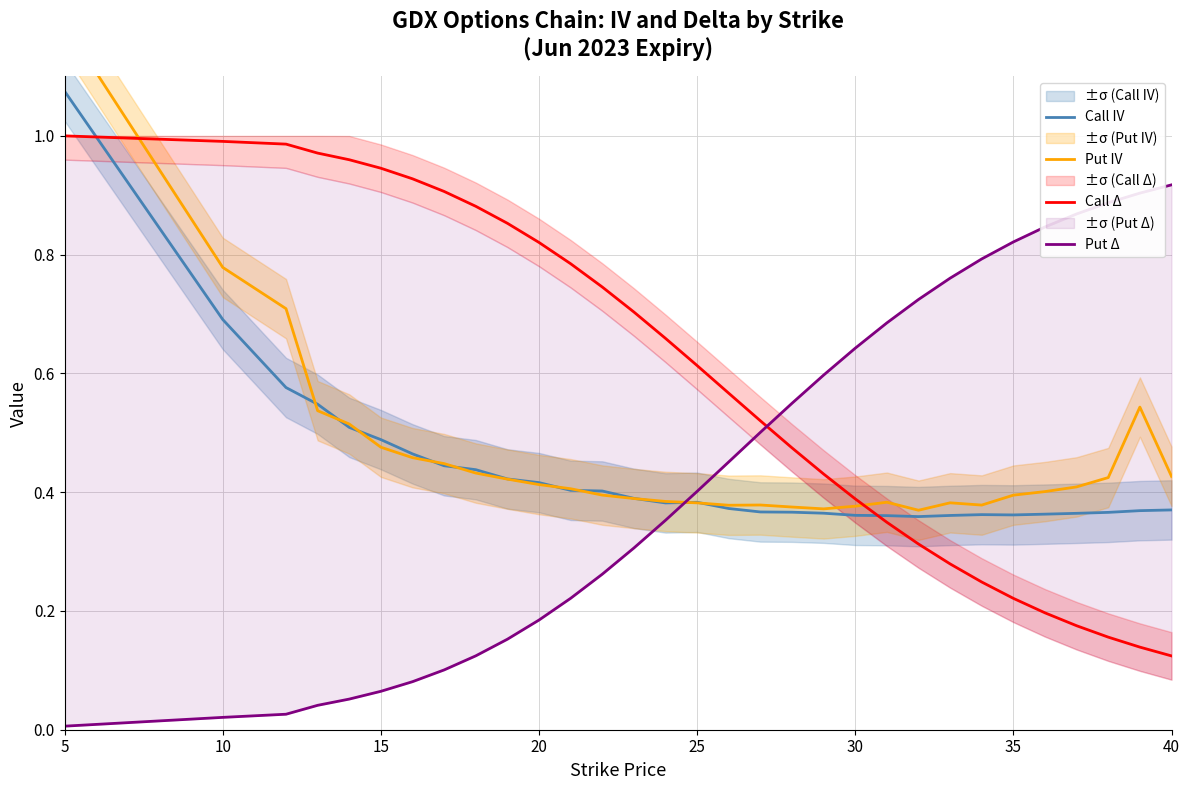

True or false: Call IV and Call Δ cross at least once.

True